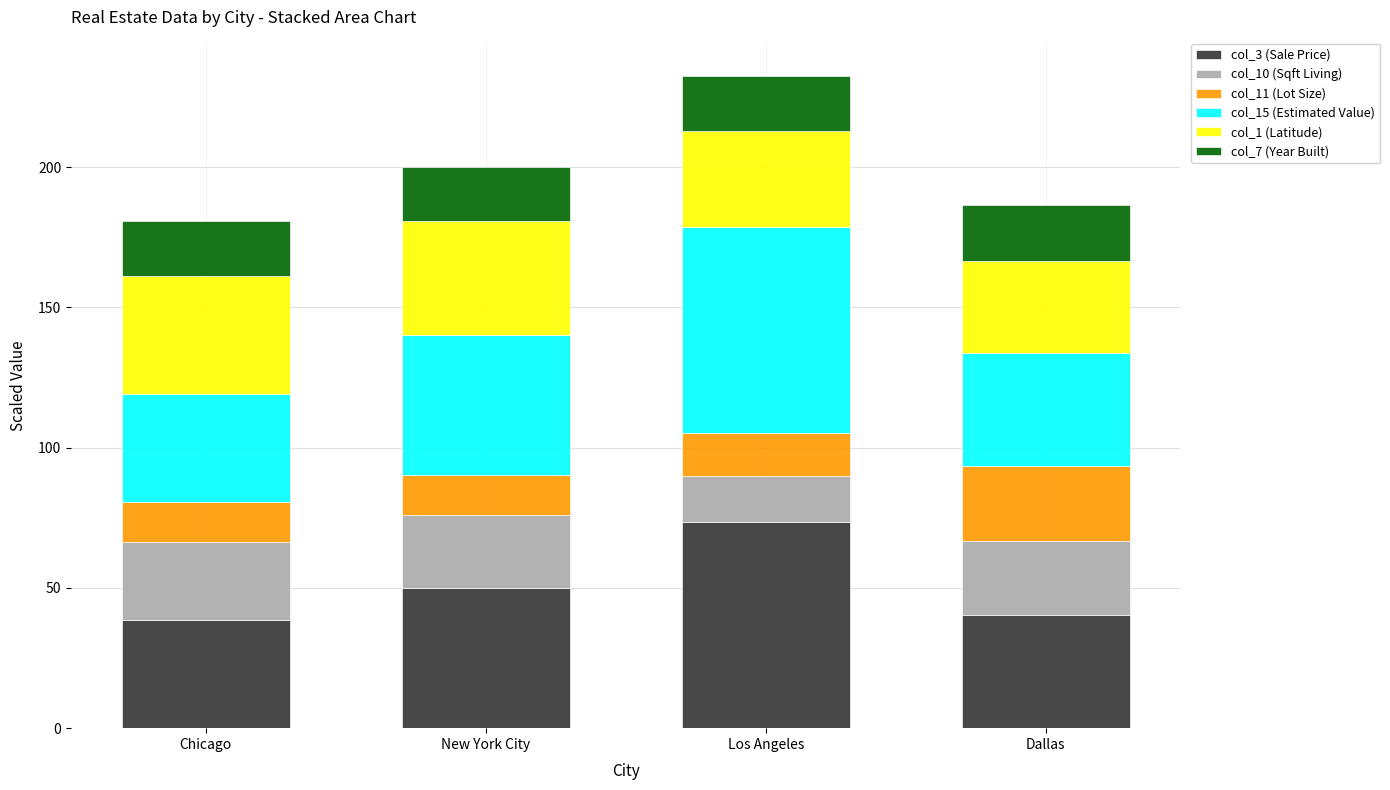

What is the lowest value of the col_3 (Sale Price) series?

38.4